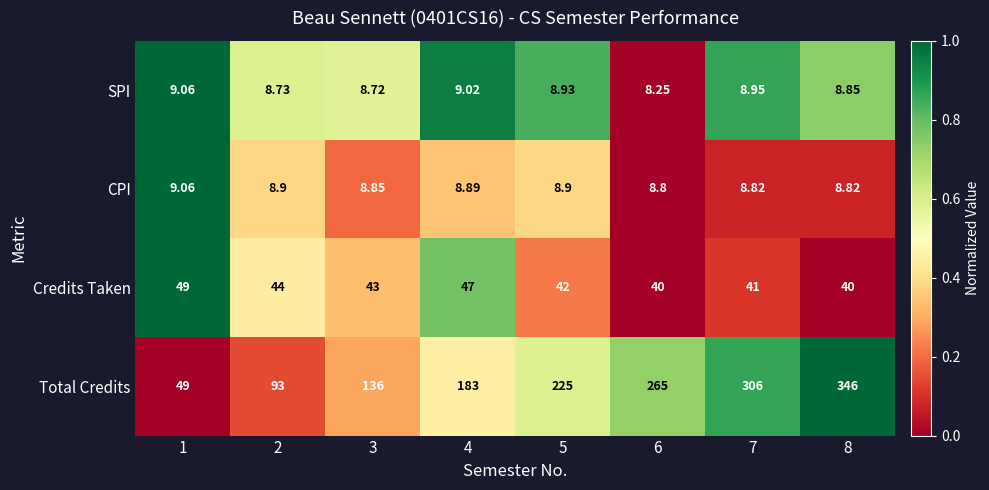

At 6, list the series in order from smallest to largest.

SPI, CPI, Credits Taken, Total Credits